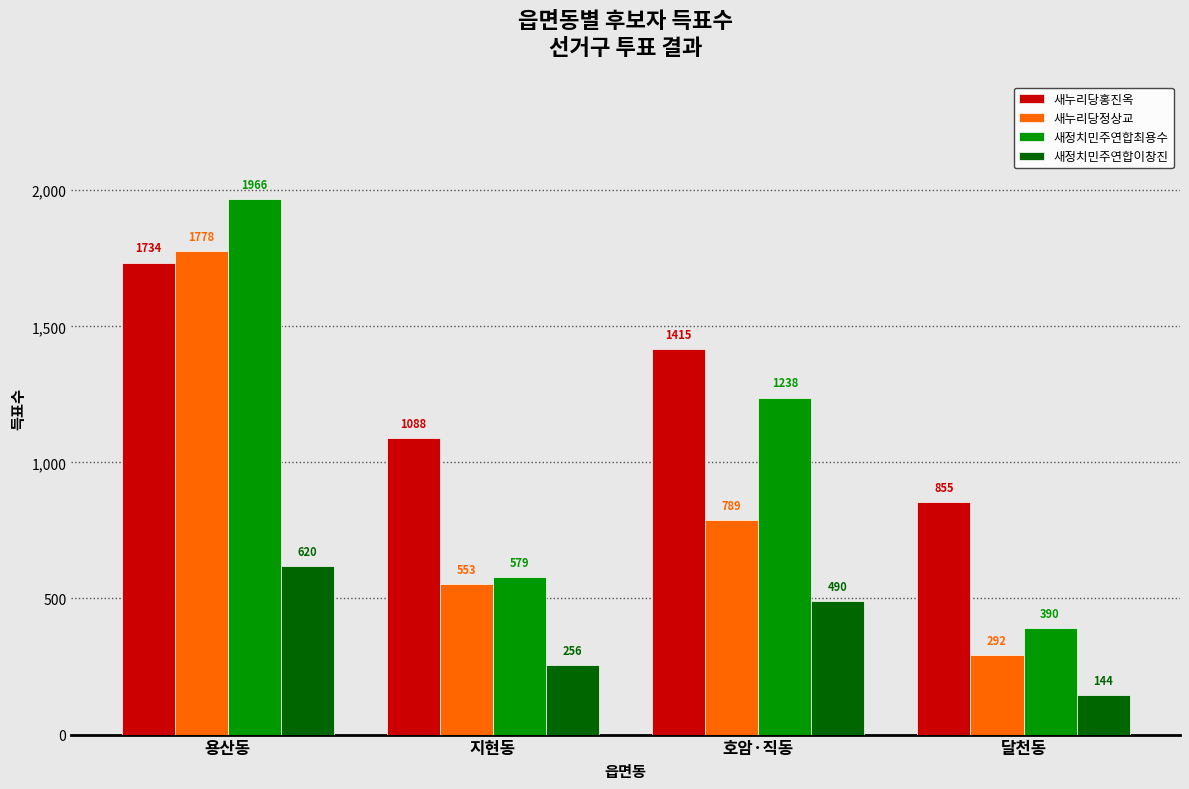

The 새정치민주연합이창진 series shows 228 at 호암·직동. True or false?

False